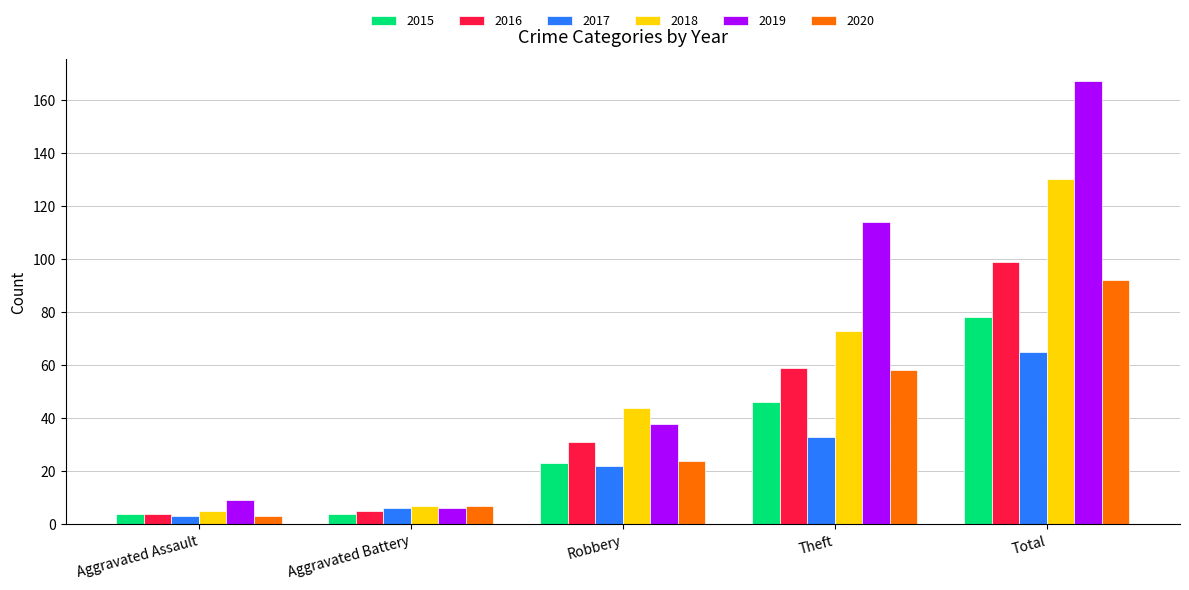

What is the smallest value displayed?

3